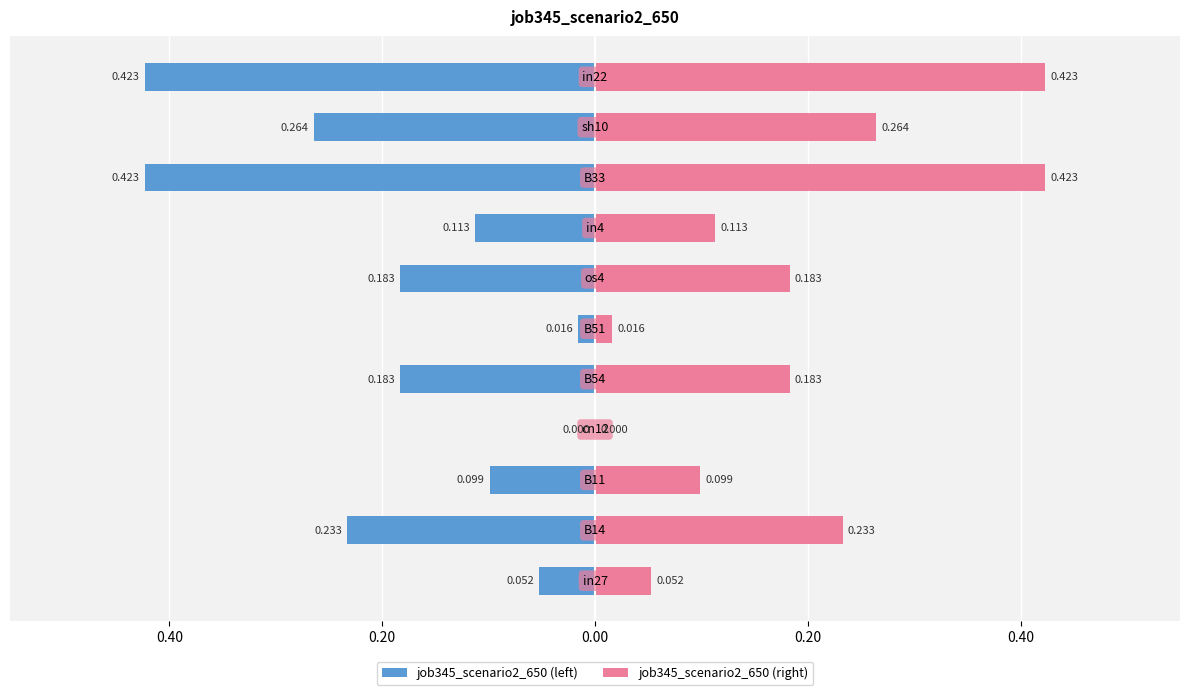

Reading left to right, extract all data points from this chart.

job345_scenario2_650 (left): -0.1	-0.2	-0.1	0.0	-0.2	-0.0	-0.2	-0.1	-0.4	-0.3	-0.4
job345_scenario2_650 (right): 0.1	0.2	0.1	0.0	0.2	0.0	0.2	0.1	0.4	0.3	0.4